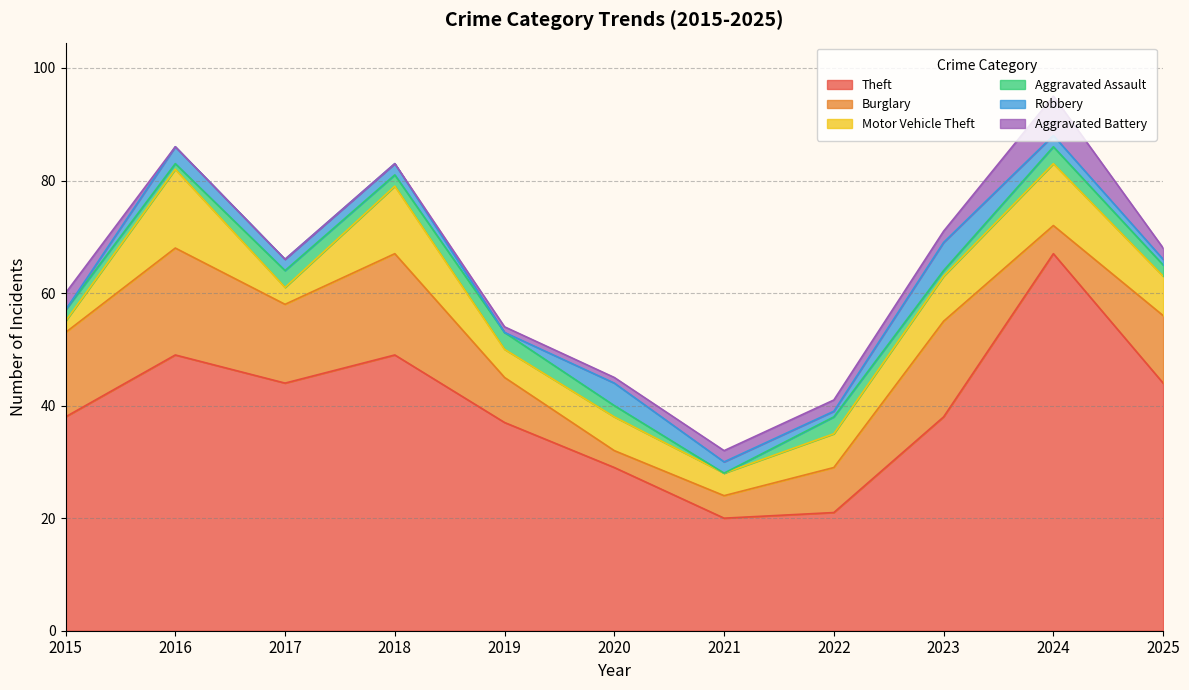

What is the value of the Burglary point at the 11th from the left?

12